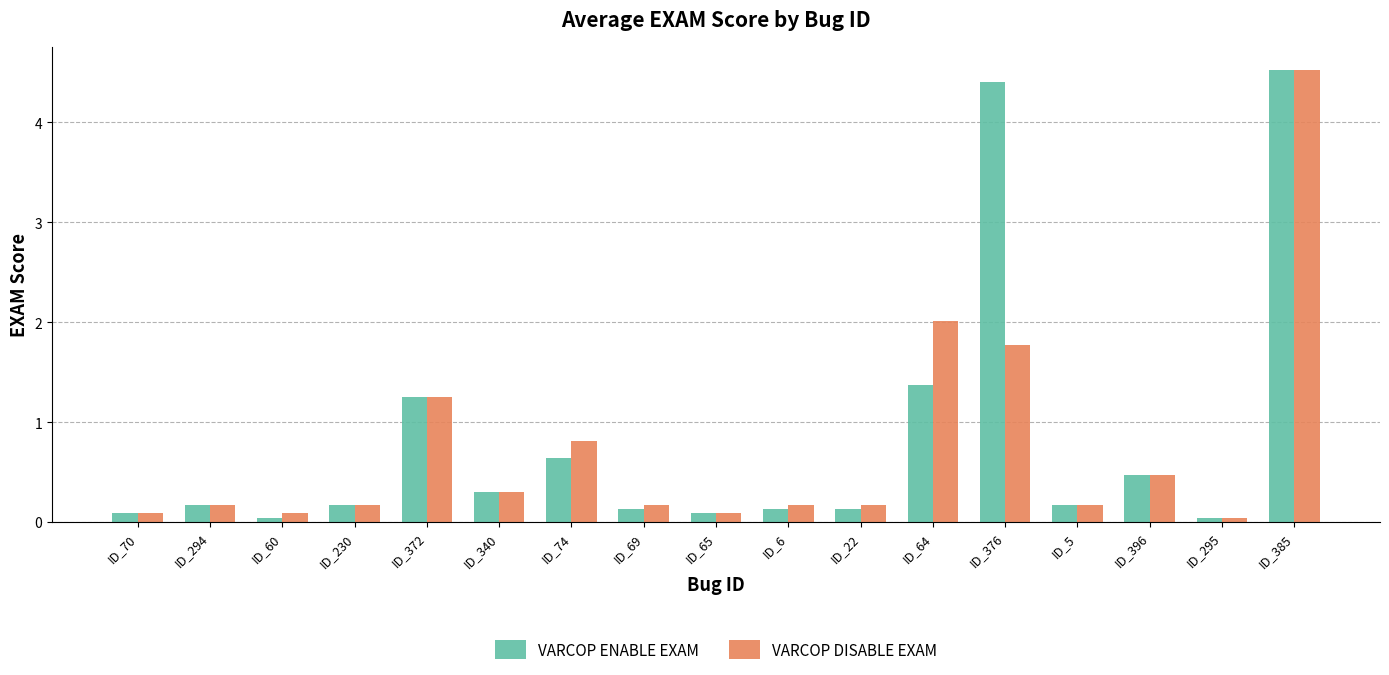

At which category is the sum across all series the highest?

ID_385